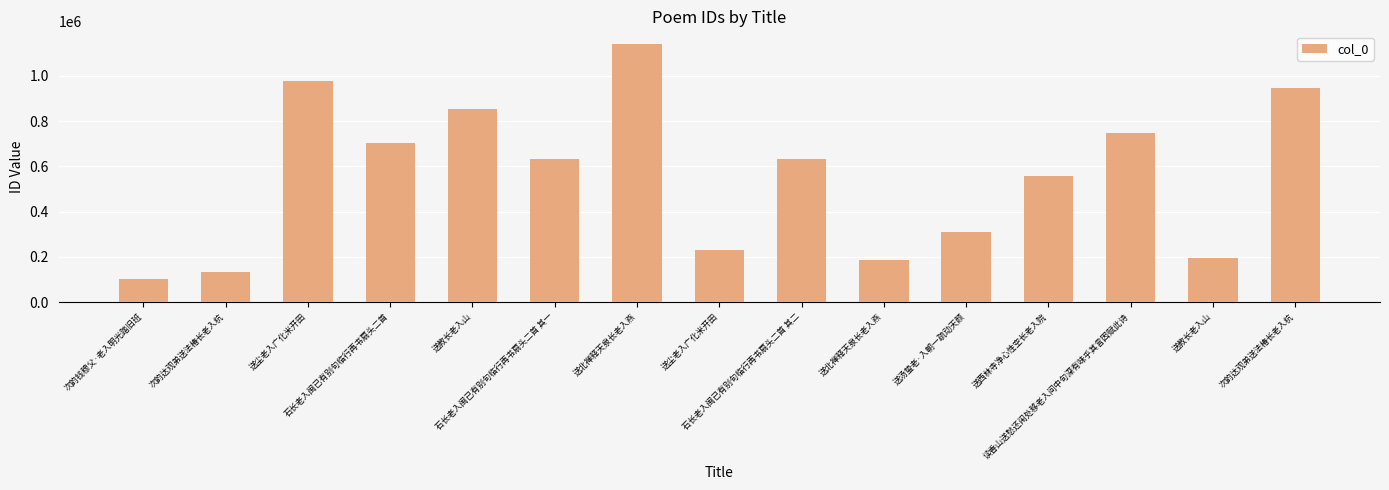

At which label does the data first exceed 631077?

送尘老入广化米开田